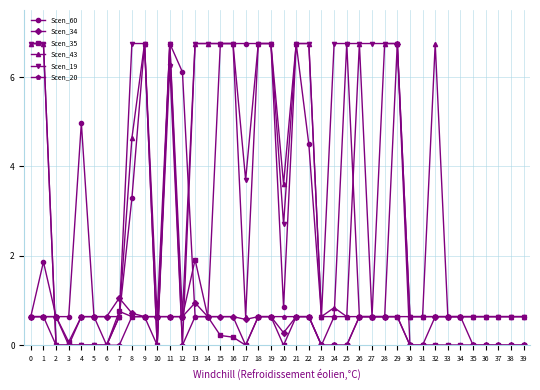

Where is the first local maximum for Scen_60?

1